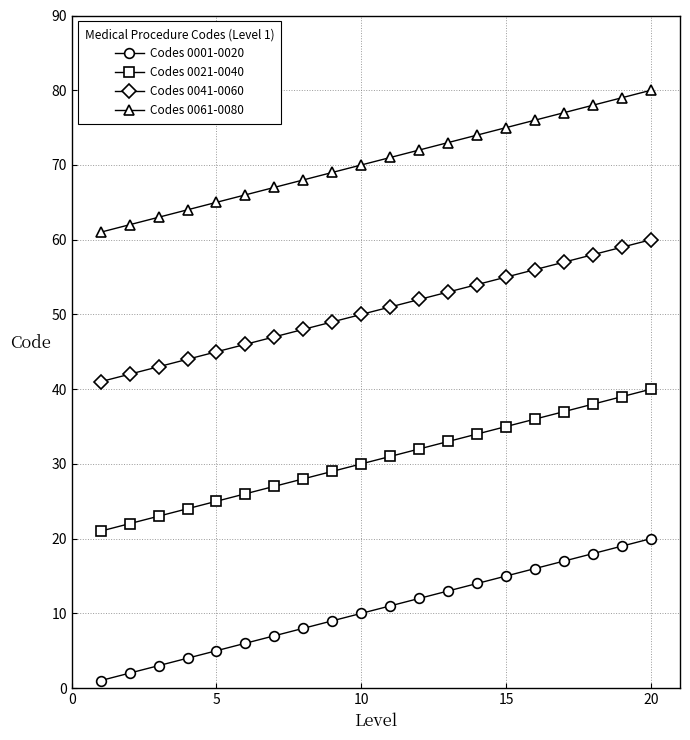

What is the highest value of the Codes 0041-0060 series?

60